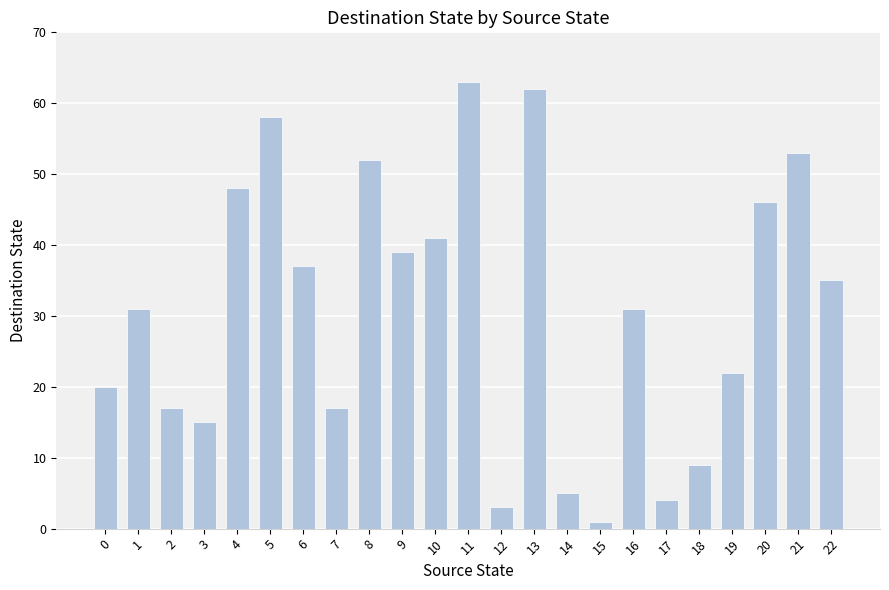

What is the sum of all values?

709